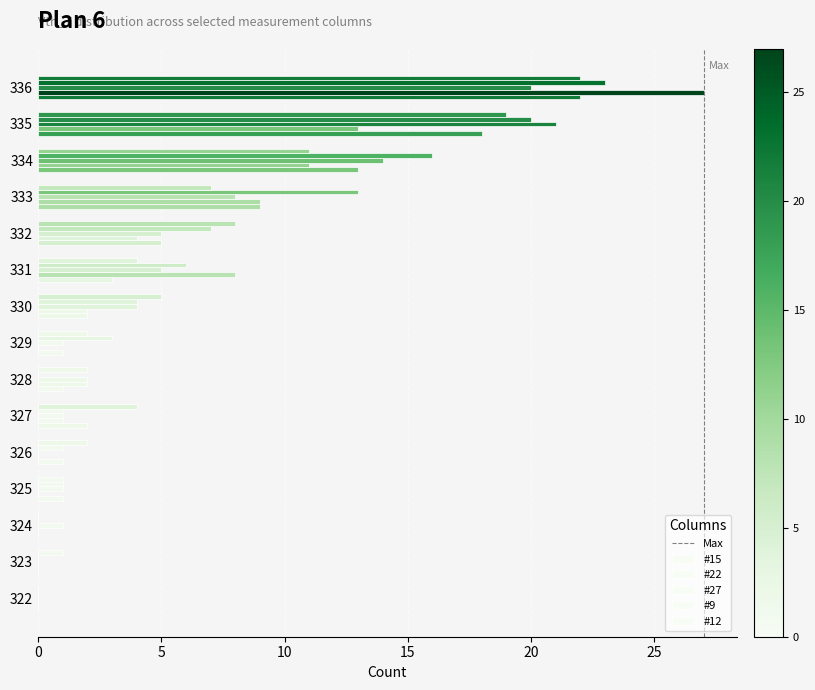

Reading left to right, extract all data points from this chart.

#15: 0	0	0	1	1	2	1	1	2	3	5	9	13	18	22
#22: 0	0	0	0	0	1	2	0	2	8	4	9	11	13	27
#27: 0	0	1	1	0	1	2	1	4	5	5	8	14	21	20
#9: 0	0	0	1	1	1	0	3	4	6	7	13	16	20	23
#12: 0	1	0	1	2	4	2	2	5	4	8	7	11	19	22